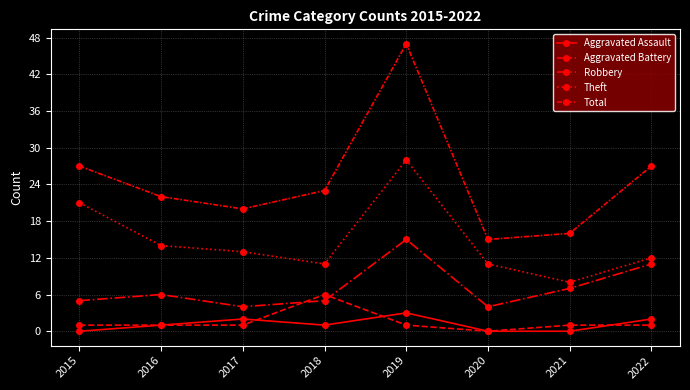

At how many categories does at least one series exceed 39?

1